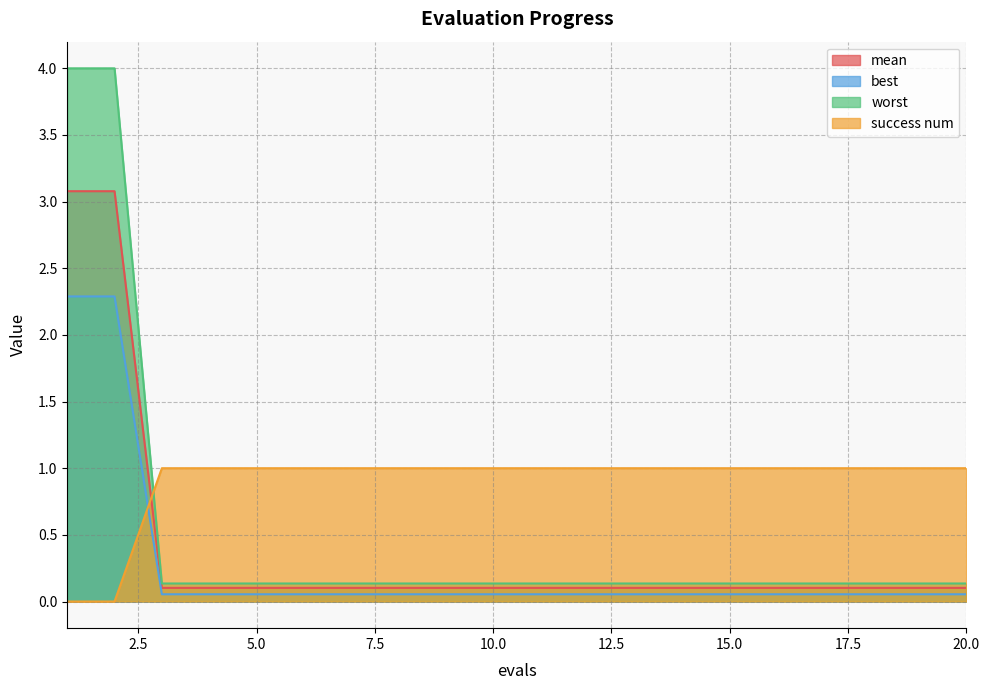

What is the maximum value shown in the chart?

4.0